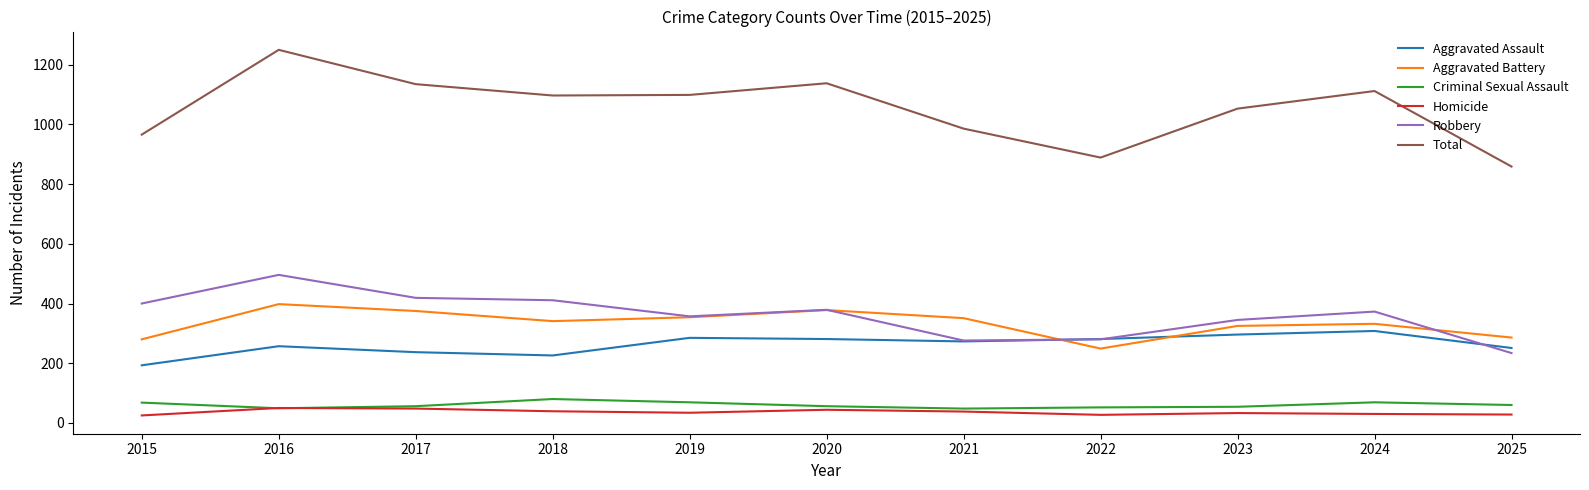

Rank the series at 2025 from highest to lowest value.

Total, Aggravated Battery, Aggravated Assault, Robbery, Criminal Sexual Assault, Homicide